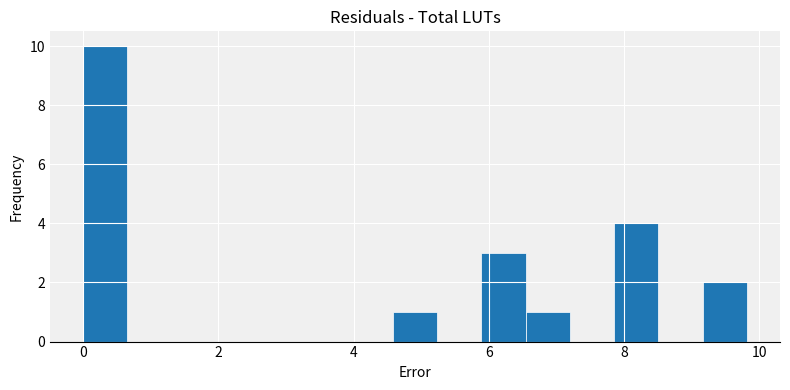

Read against the x-axis, roughly where is the centre of the tallest bar?

0.4